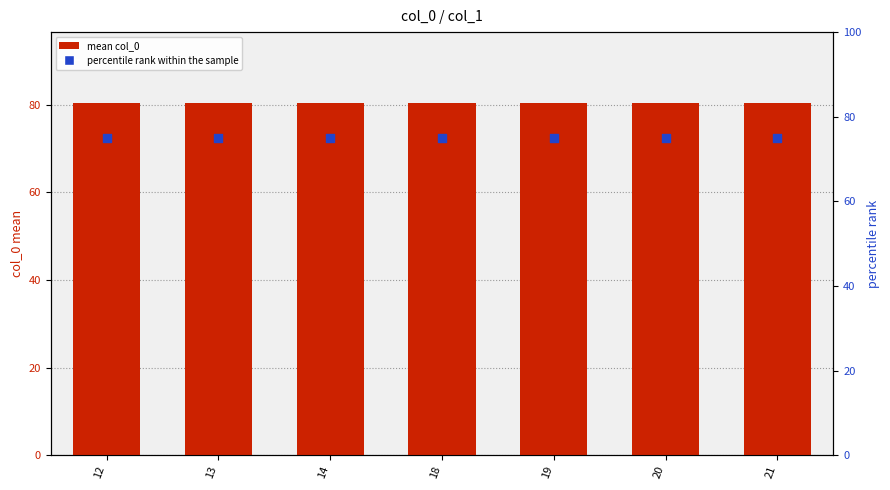

Is the value of percentile rank within the sample at 20 greater than the value of mean col_0 at 20?

No